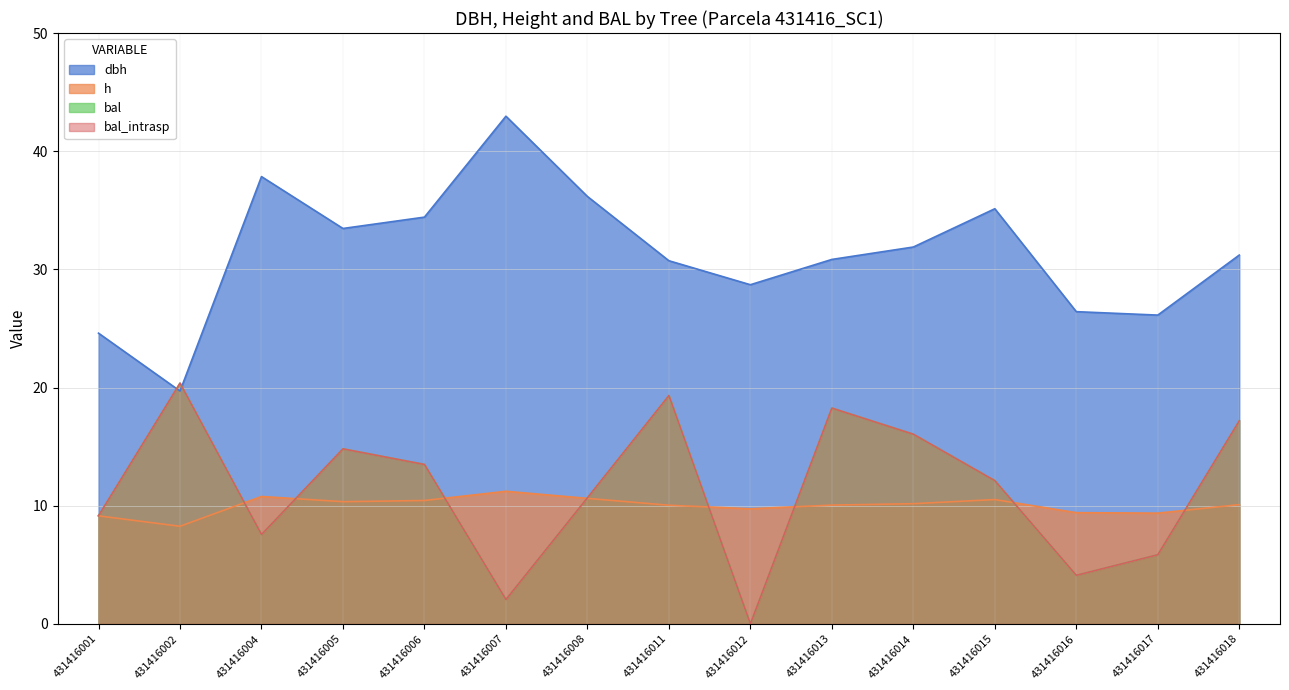

Between 431416005 and 431416013, which series saw the biggest shift?

bal